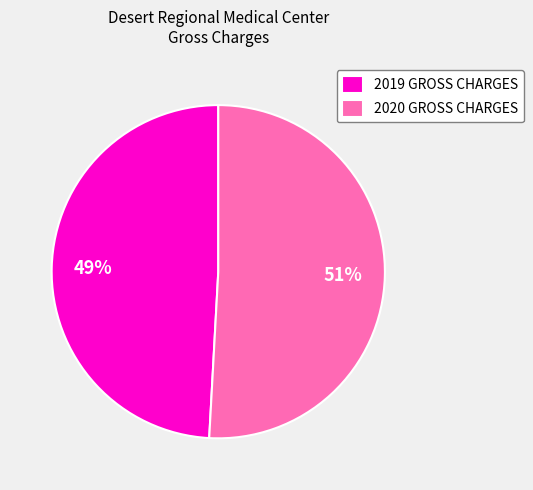

Approximately how many times larger is the value at 2020 GROSS CHARGES compared to 2019 GROSS CHARGES?

1.0